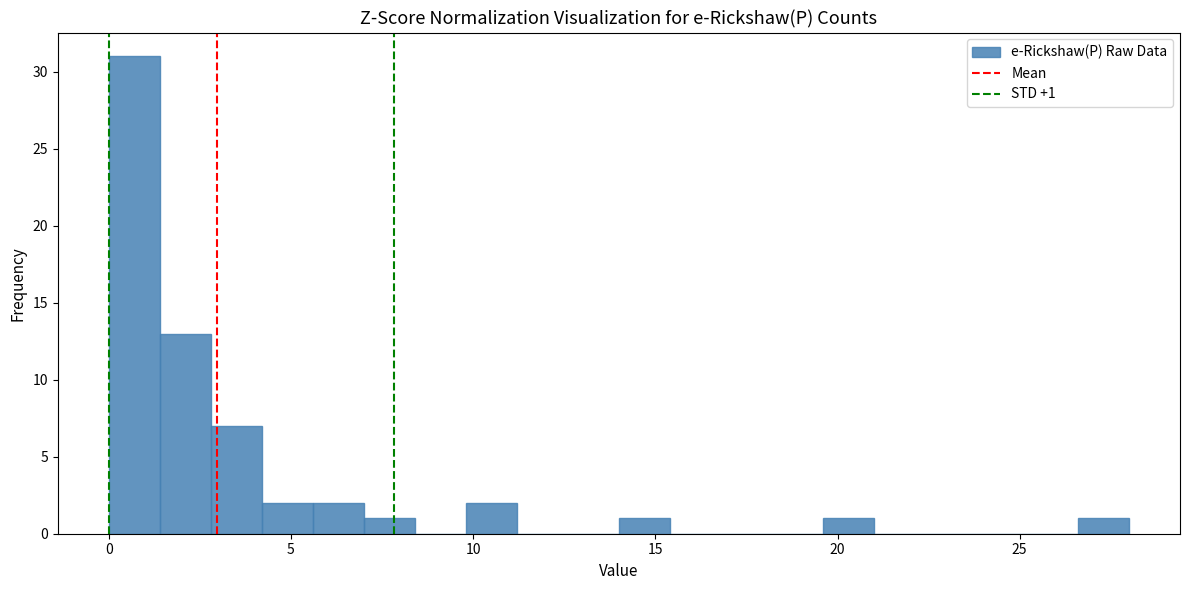

Read against the x-axis, roughly where is the centre of the tallest bar?

0.5